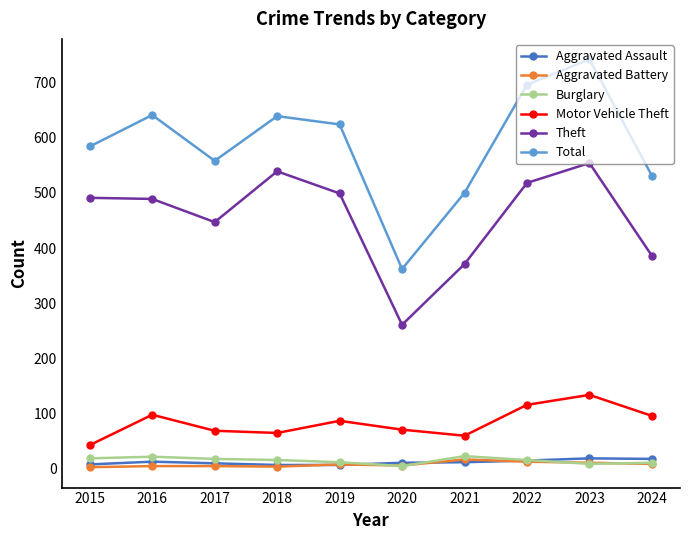

True or false: Burglary and Motor Vehicle Theft intersect in this chart.

False